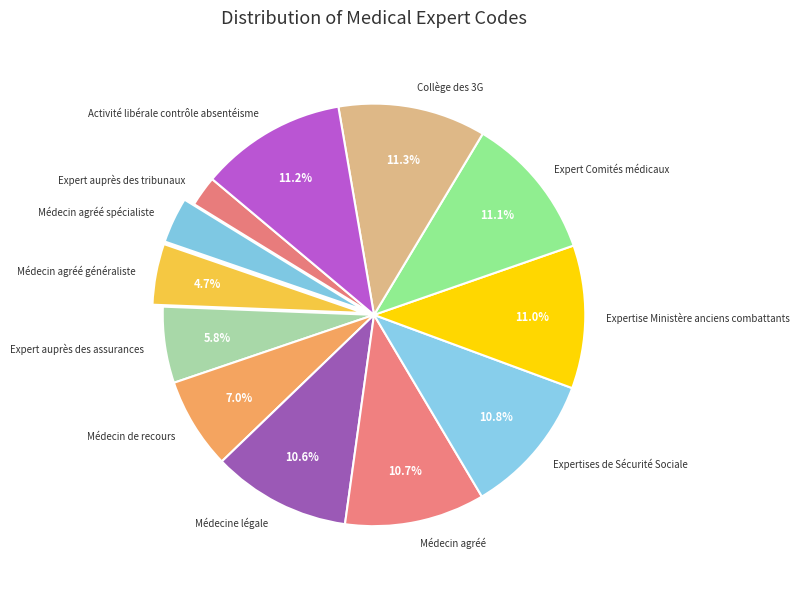

Is there a majority slice in this chart?

No